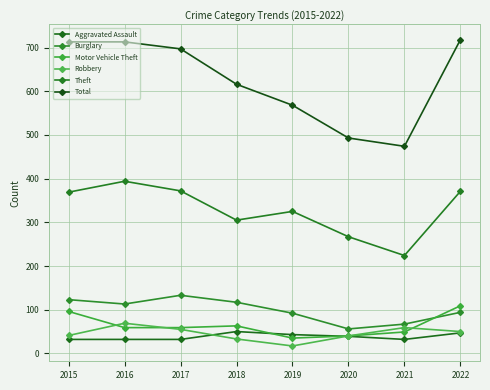

How many interior local valleys does the Robbery series have?

1